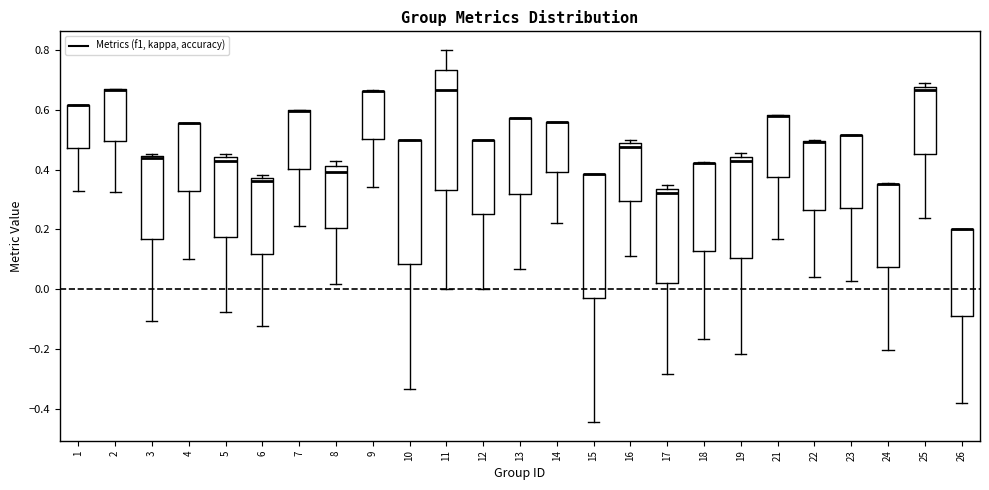

Reading left to right, read every box against the y-axis: the position of its median line, the range the box covers, and the ends of its whiskers. The values are not printed on the chart, so give them approximately, as read against the axis.

1: median 0.62 (drawn on the box's upper edge), box 0.48 to 0.62, whiskers 0.32 to 0.62
2: median 0.66 (drawn on the box's upper edge), box 0.50 to 0.66, whiskers 0.32 to 0.66
3: median 0.44 (drawn on the box's upper edge), box 0.16 to 0.44, whiskers -0.10 to 0.46
4: median 0.56 (drawn on the box's upper edge), box 0.32 to 0.56, whiskers 0.10 to 0.56
5: median 0.42, box 0.18 to 0.44, whiskers -0.08 to 0.46
6: median 0.36, box 0.12 to 0.38, whiskers -0.12 to 0.38 (just above the box's upper edge)
7: median 0.60 (drawn on the box's upper edge), box 0.40 to 0.60, whiskers 0.22 to 0.60
8: median 0.40, box 0.20 to 0.42, whiskers 0.02 to 0.42 (just above the box's upper edge)
9: median 0.66 (drawn on the box's upper edge), box 0.50 to 0.66, whiskers 0.34 to 0.66
10: median 0.50 (drawn on the box's upper edge), box 0.08 to 0.50, whiskers -0.34 to 0.50
11: median 0.66, box 0.34 to 0.74, whiskers 0.00 to 0.80
12: median 0.50 (drawn on the box's upper edge), box 0.26 to 0.50, whiskers 0.00 to 0.50
13: median 0.58 (drawn on the box's upper edge), box 0.32 to 0.58, whiskers 0.06 to 0.58
14: median 0.56 (drawn on the box's upper edge), box 0.40 to 0.56, whiskers 0.22 to 0.56
15: median 0.38 (drawn on the box's upper edge), box -0.02 to 0.38, whiskers -0.44 to 0.38
16: median 0.48 (just below the box's upper edge), box 0.30 to 0.48, whiskers 0.12 to 0.50
17: median 0.32, box 0.02 to 0.34, whiskers -0.28 to 0.34 (just above the box's upper edge)
18: median 0.42 (drawn on the box's upper edge), box 0.12 to 0.42, whiskers -0.16 to 0.42
19: median 0.42, box 0.10 to 0.44, whiskers -0.22 to 0.46
21: median 0.58 (drawn on the box's upper edge), box 0.38 to 0.58, whiskers 0.16 to 0.58
22: median 0.50 (drawn on the box's upper edge), box 0.26 to 0.50, whiskers 0.04 to 0.50
23: median 0.52 (drawn on the box's upper edge), box 0.28 to 0.52, whiskers 0.02 to 0.52
24: median 0.36 (drawn on the box's upper edge), box 0.08 to 0.36, whiskers -0.20 to 0.36
25: median 0.66, box 0.46 to 0.68, whiskers 0.24 to 0.68 (just above the box's upper edge)
26: median 0.20 (drawn on the box's upper edge), box -0.08 to 0.20, whiskers -0.38 to 0.20